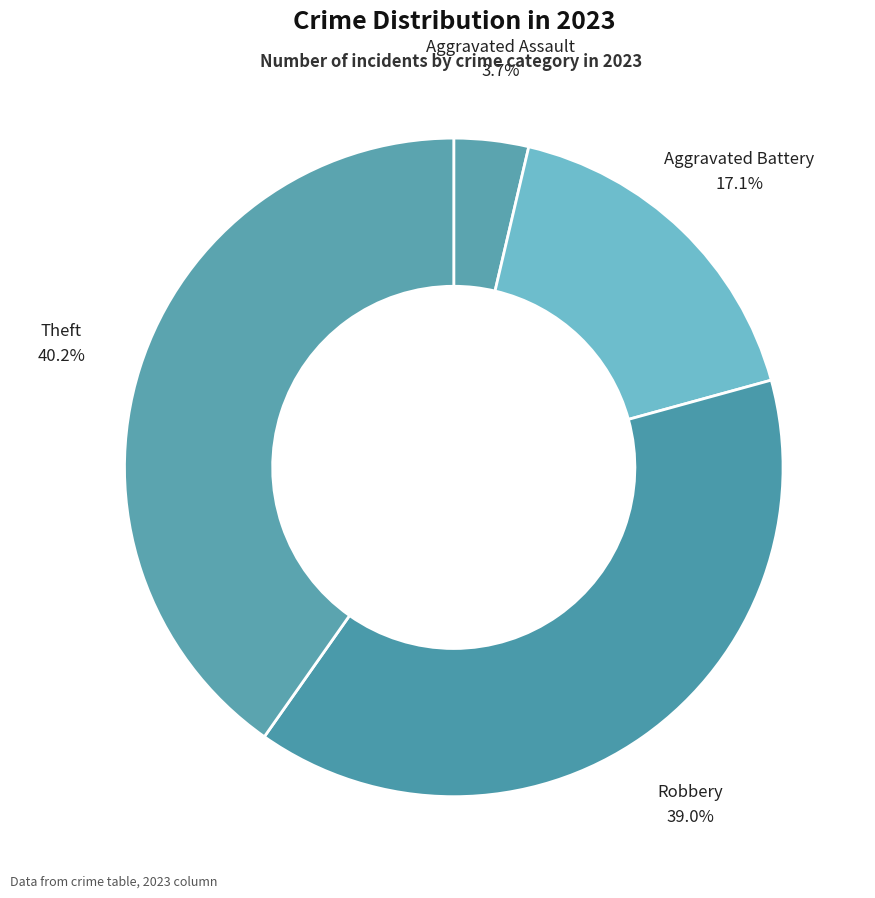

Rank the categories by value from highest to lowest.

Theft, Robbery, Aggravated Battery, Aggravated Assault